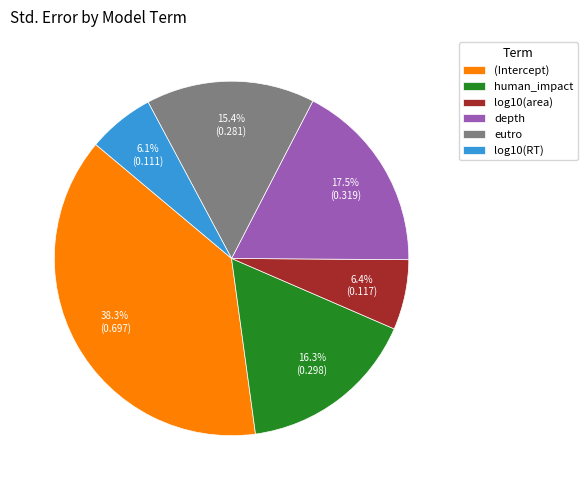

Which category has the biggest portion of the pie?

(Intercept)